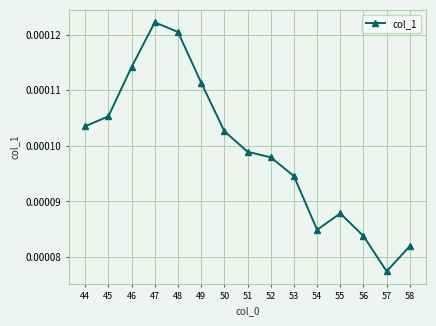

Which label corresponds to the largest value in the chart?

47